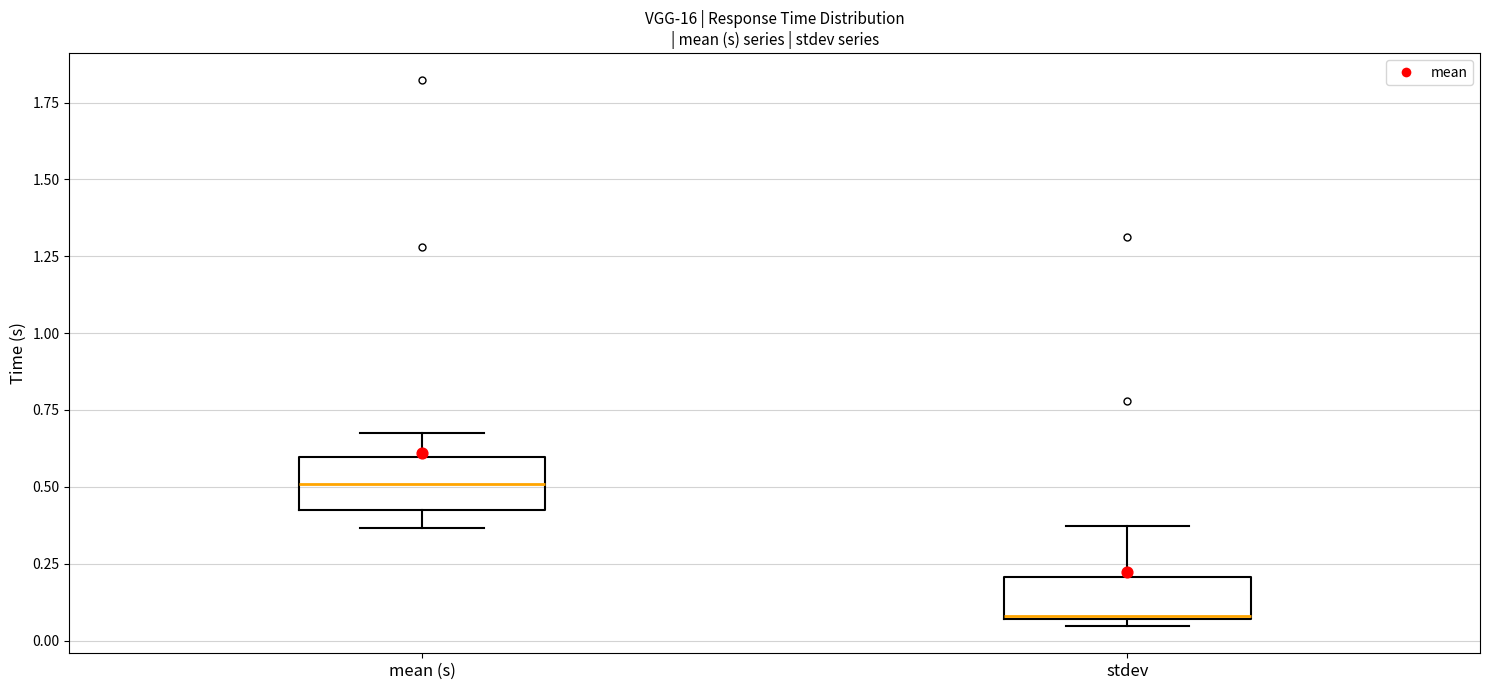

Which box has the lowest median line?

stdev